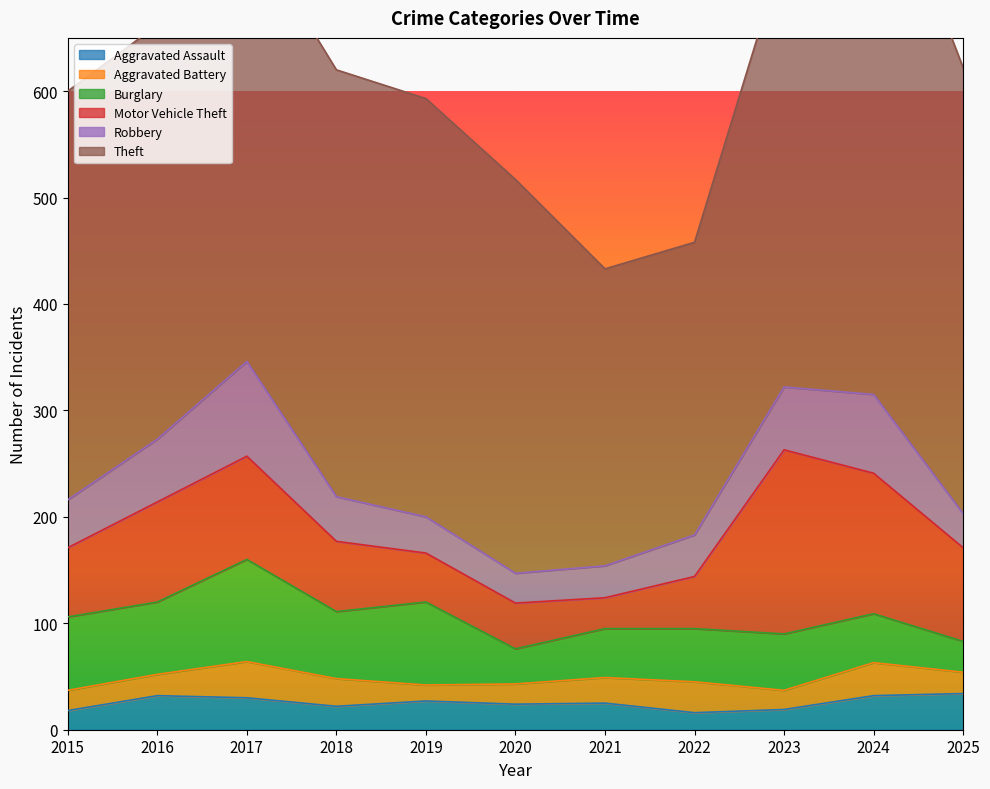

The value of Aggravated Battery at 2017 is 52. True or false?

False